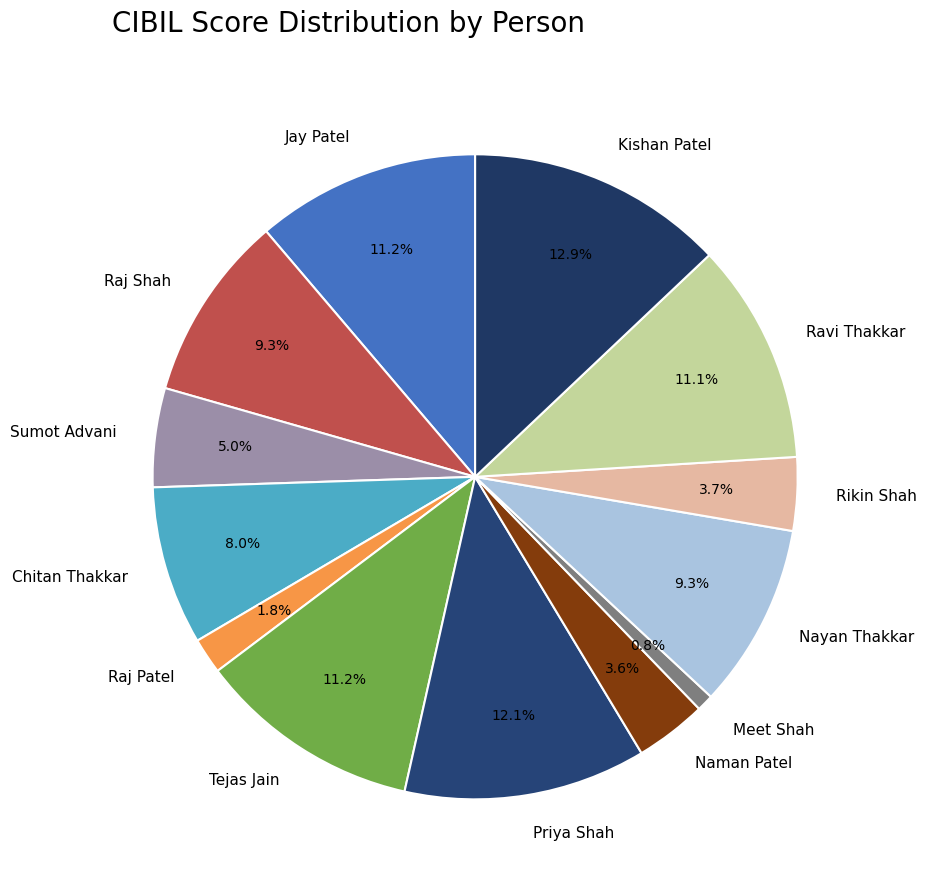

Does any single category account for the majority?

No